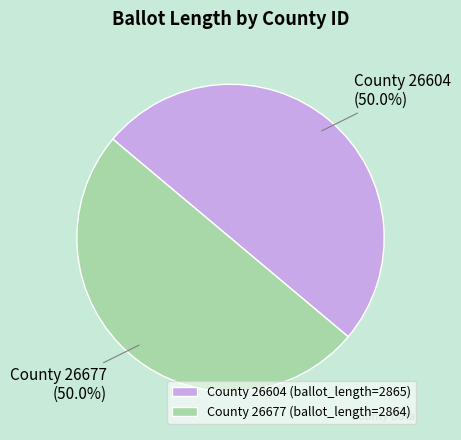

What is the total percentage of County 26604 (ballot_length=2865) and County 26677 (ballot_length=2864)?

100.0%